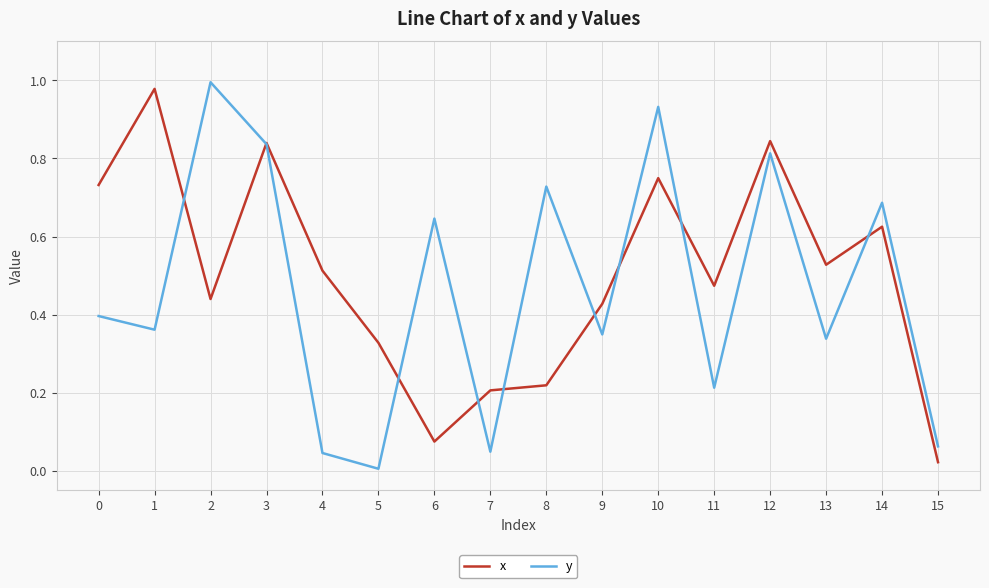

Which series has the widest spread of values?

y